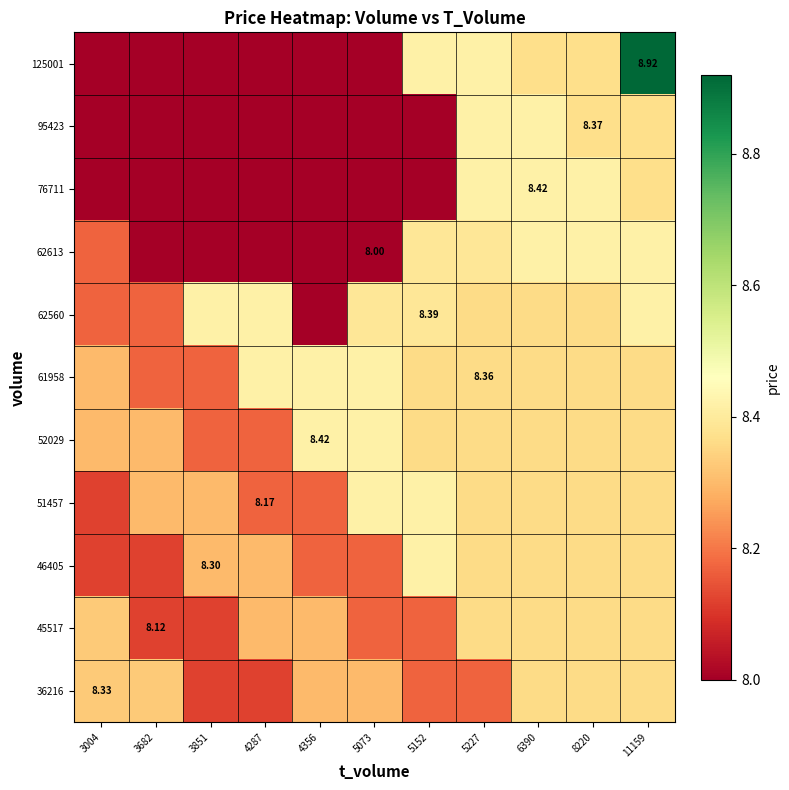

What is the total value across all series at 5152?

91.1